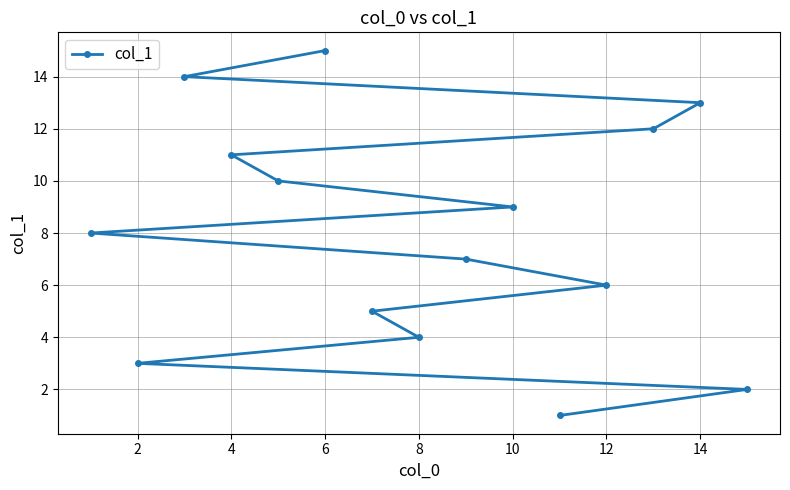

What is the greatest value displayed?

15